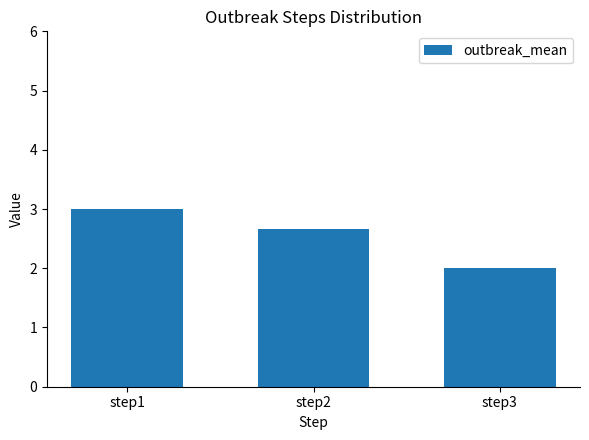

True or false: the data shows 3.0 at step1.

True